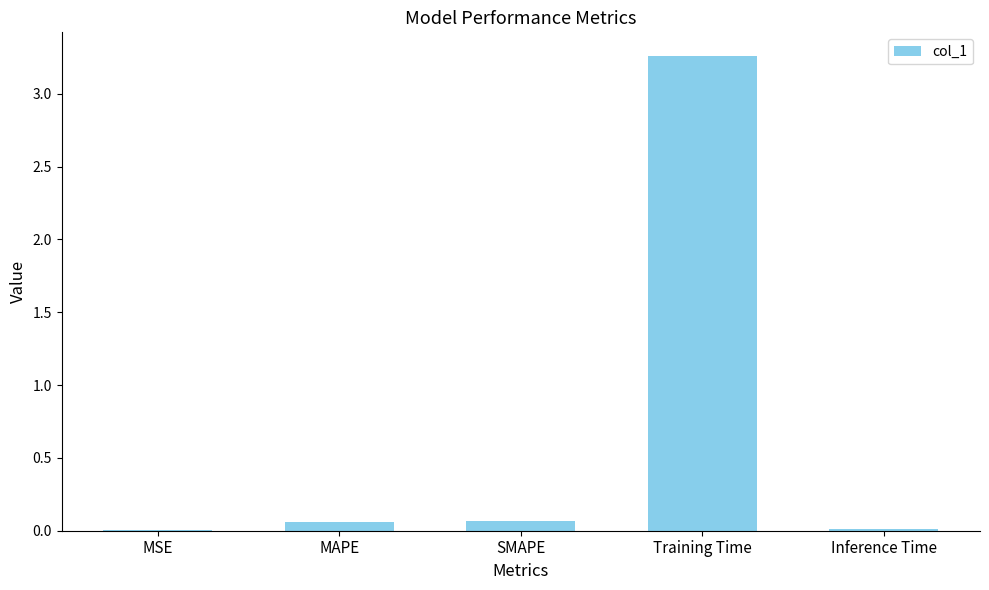

Are the bars grouped side by side (vs. stacked)?

No